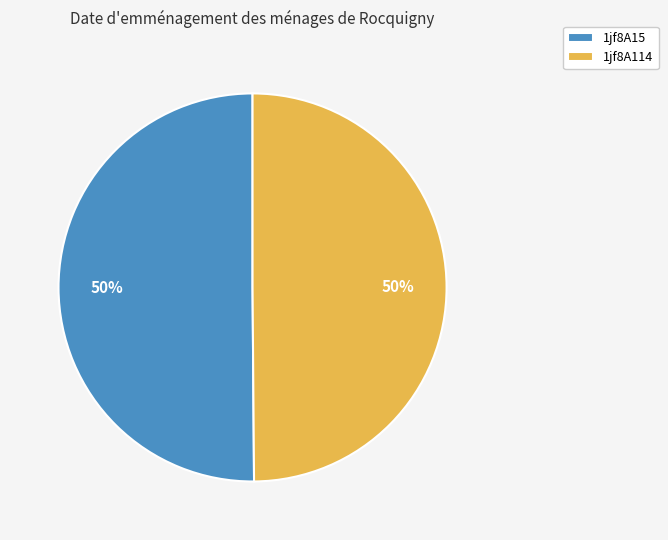

To the nearest percent, what is the combined percentage of 1jf8A15 and 1jf8A114?

100%